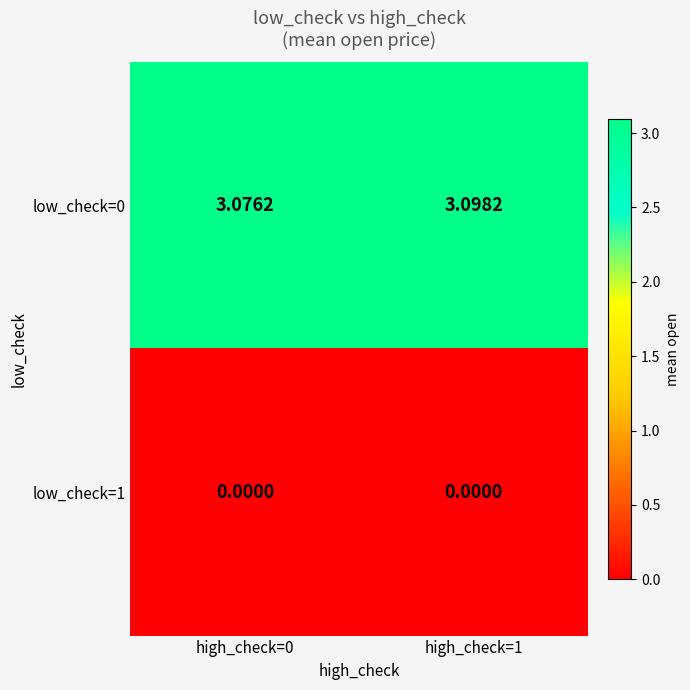

Is the value of low_check=1 at high_check=1 greater than the value of low_check=0 at high_check=1?

No